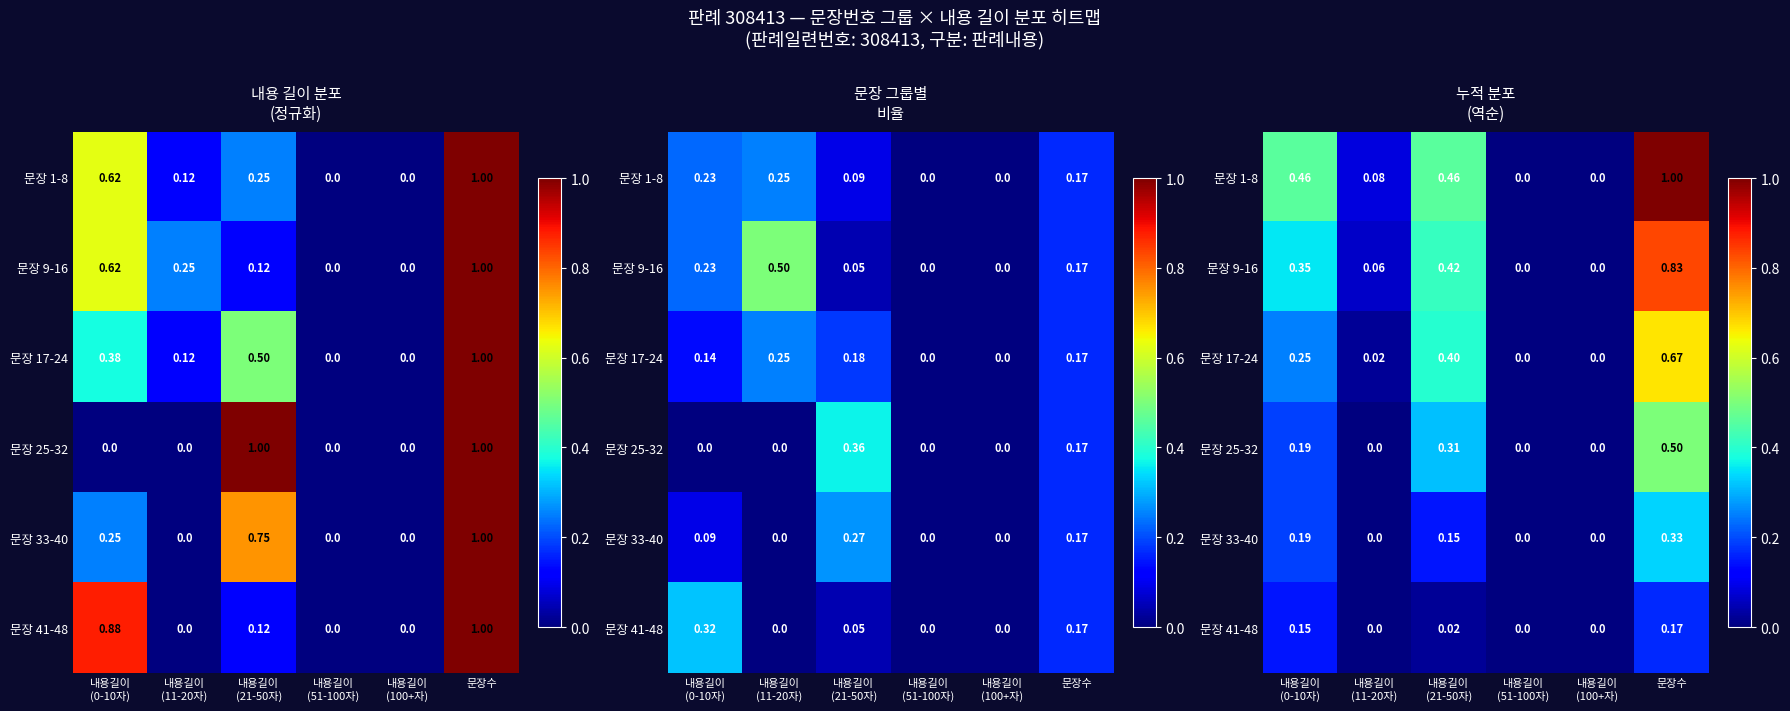

What is the maximum value for 문장 41-48?

0.2